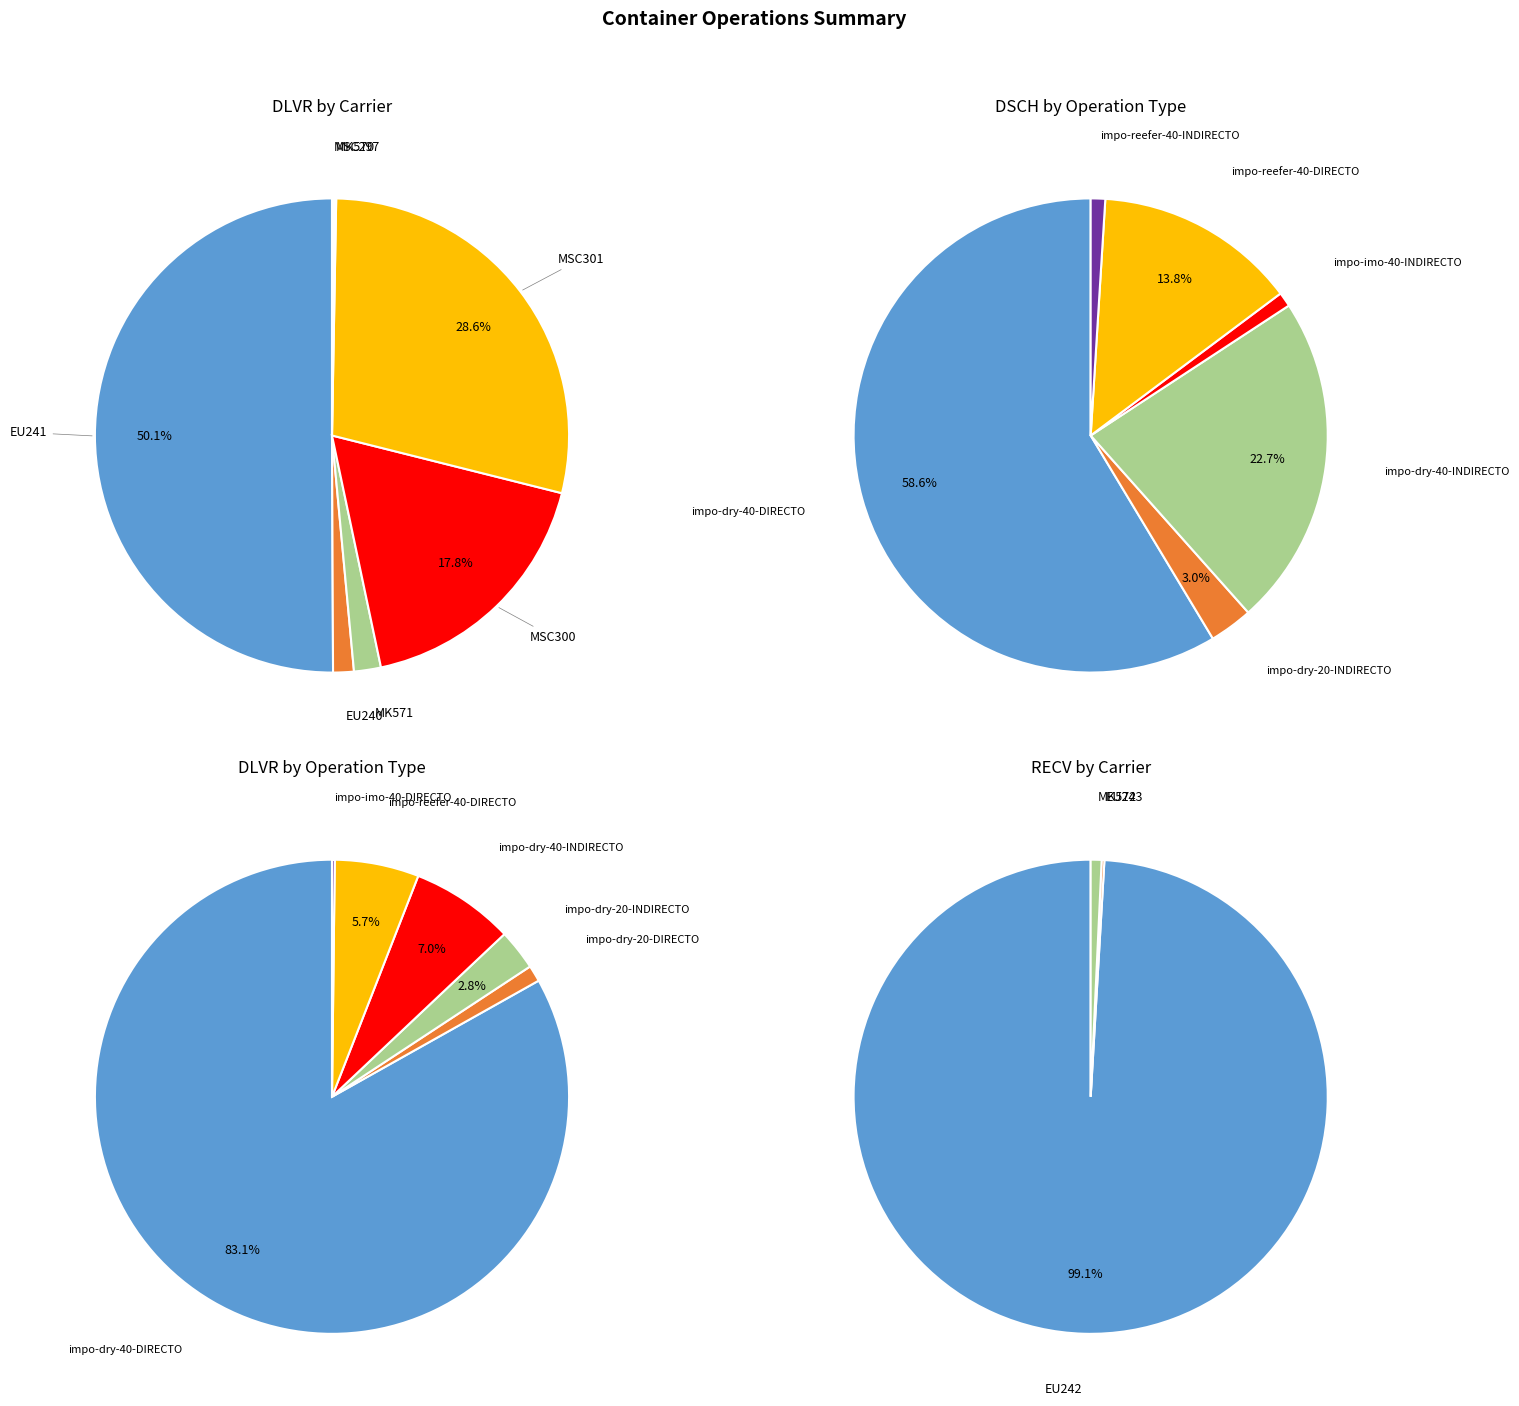

True or false: MSC301 accounts for 10% of the total.

False